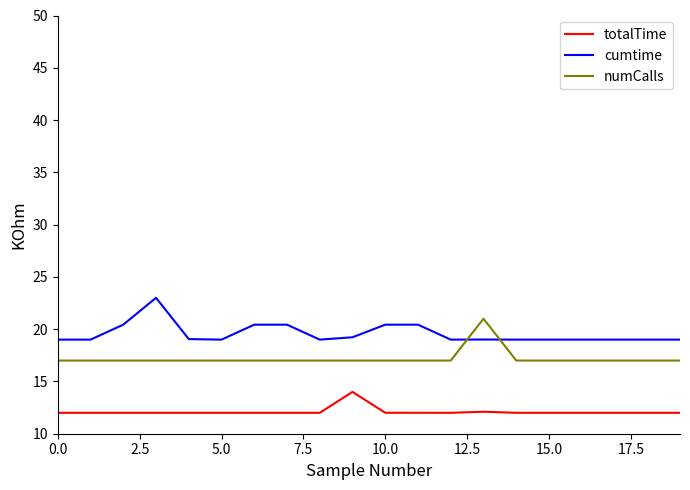

What is the maximum value for totalTime?

14.0